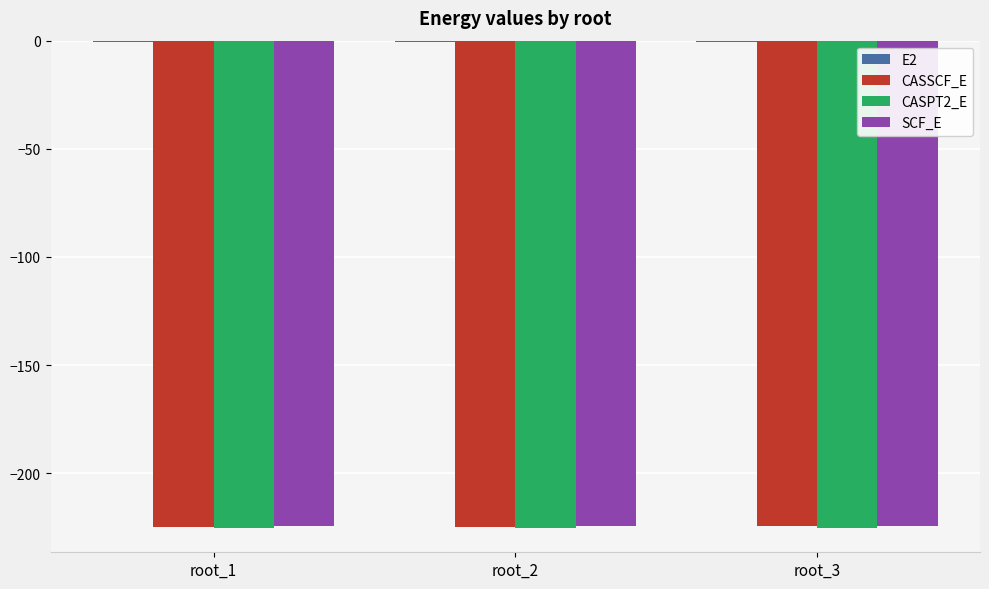

What is the sum of all CASPT2_E values?

-675.6